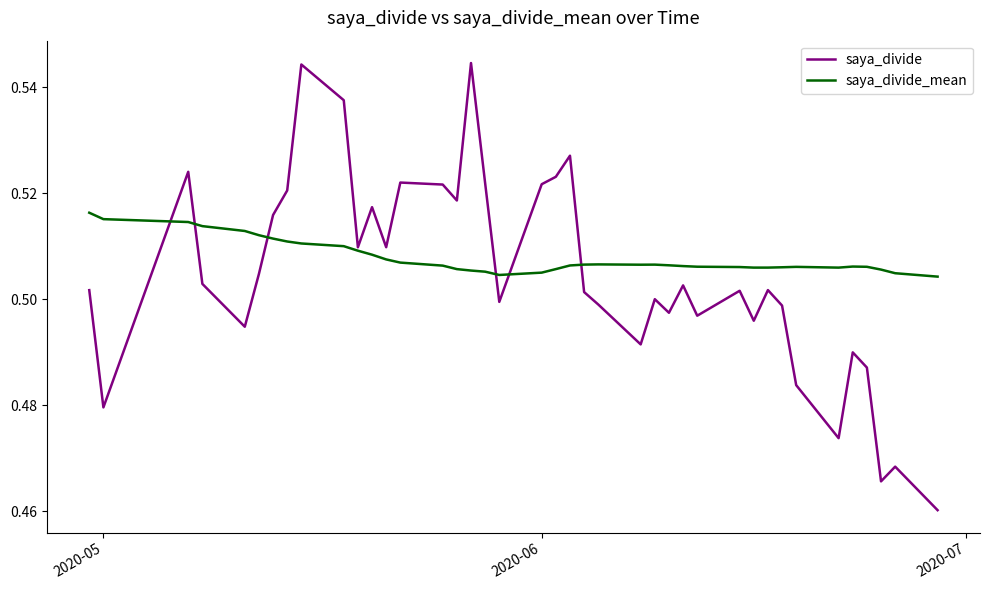

Rank the series by their maximum value, from lowest to highest.

saya_divide_mean, saya_divide